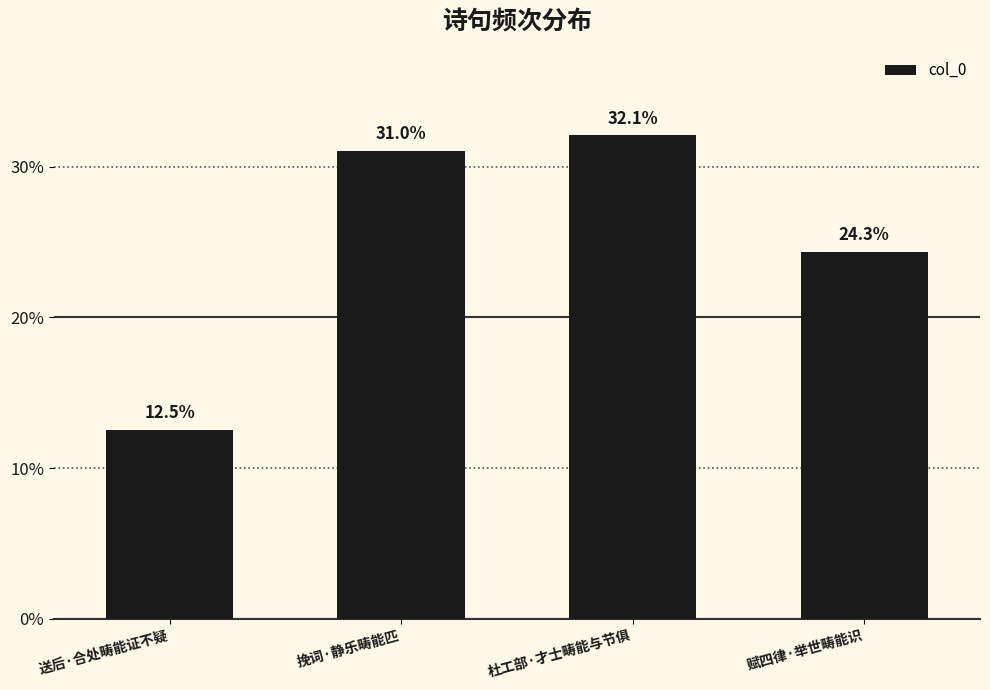

The value at 挽词·静乐畴能匹 is 188153. True or false?

False